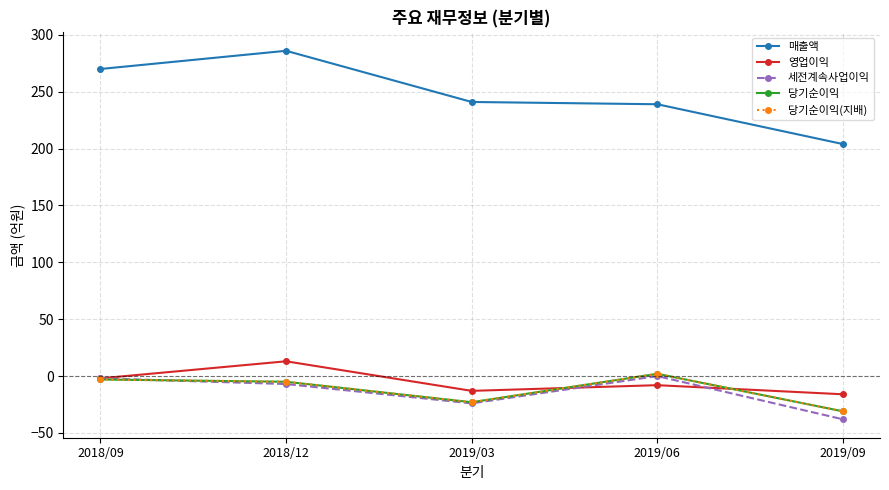

At how many categories does at least one series exceed 113?

5